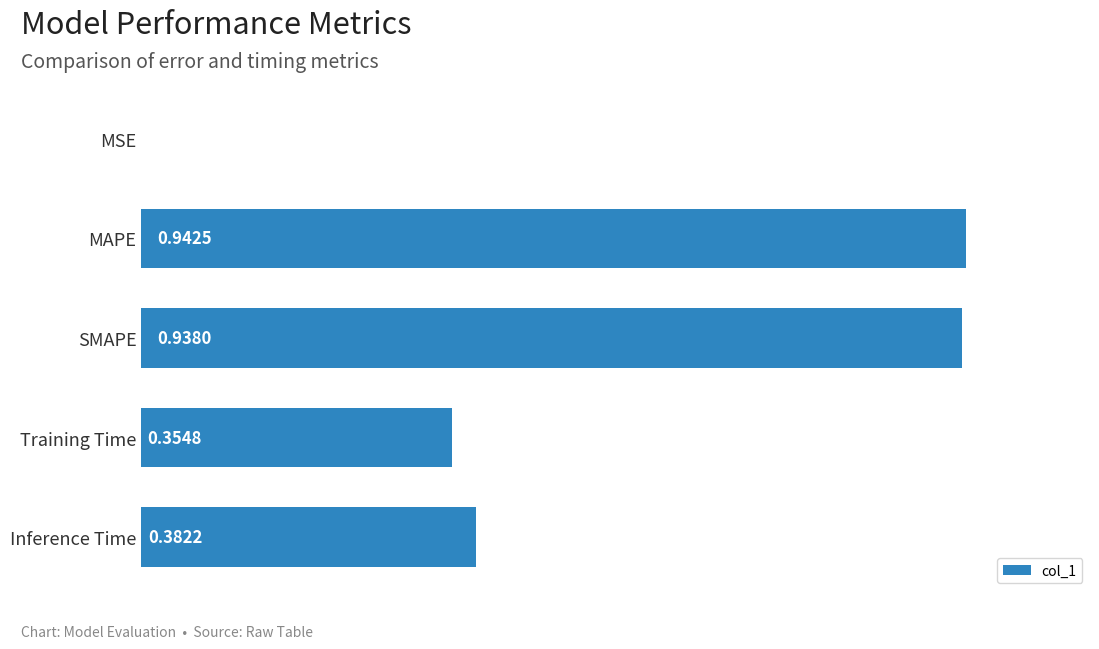

What is the average value?

0.5